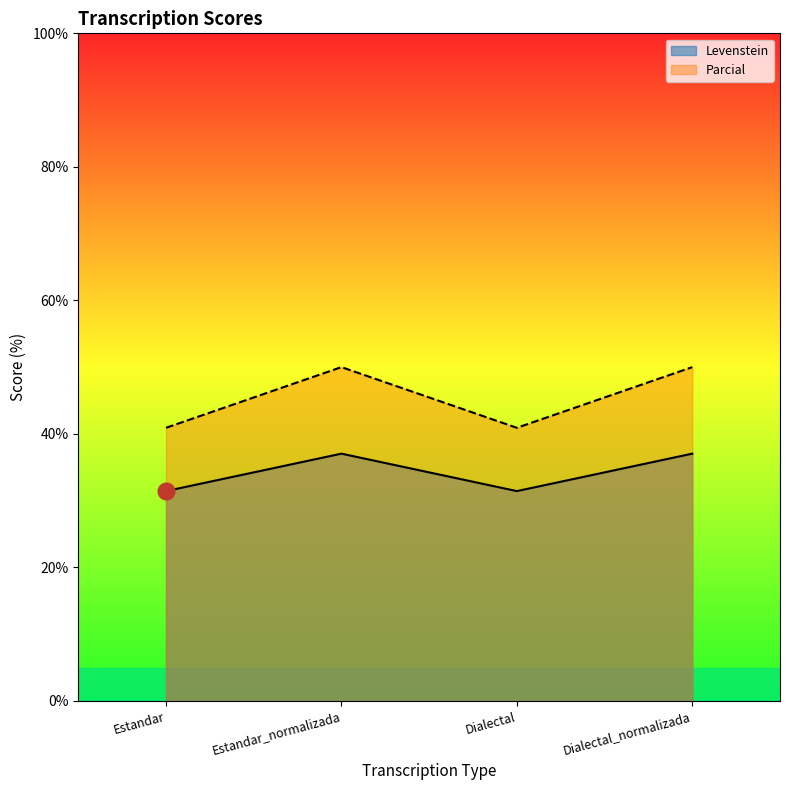

True or false: Parcial has a value of 40.9 at Dialectal.

True